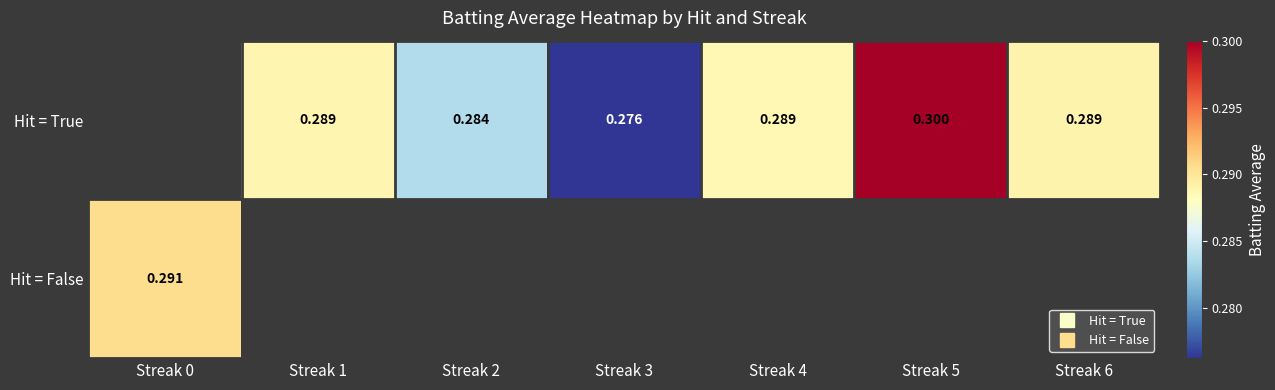

Which series has the largest range (max minus min)?

Hit = False